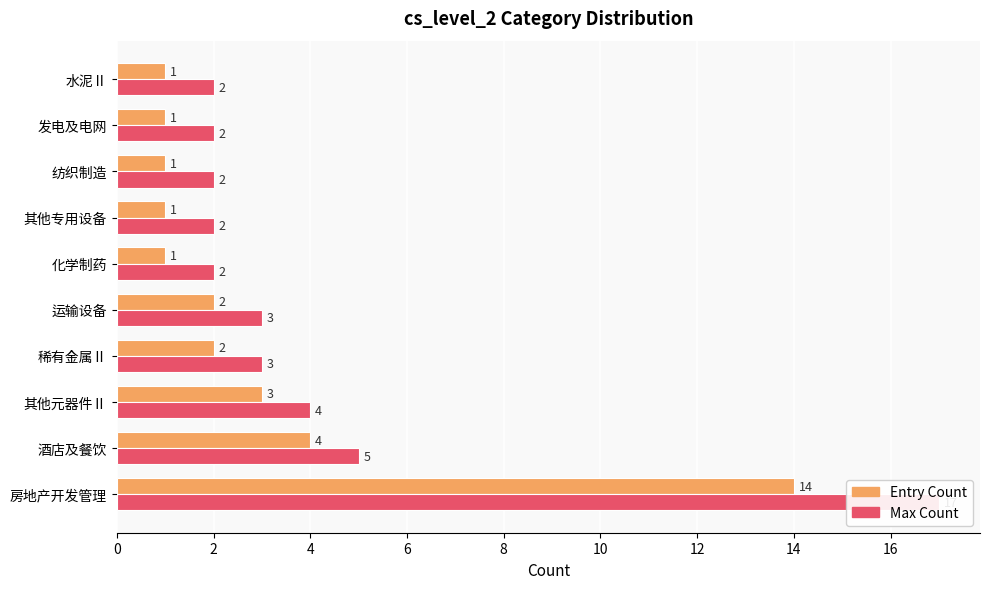

What is the highest value of the Entry Count series?

14